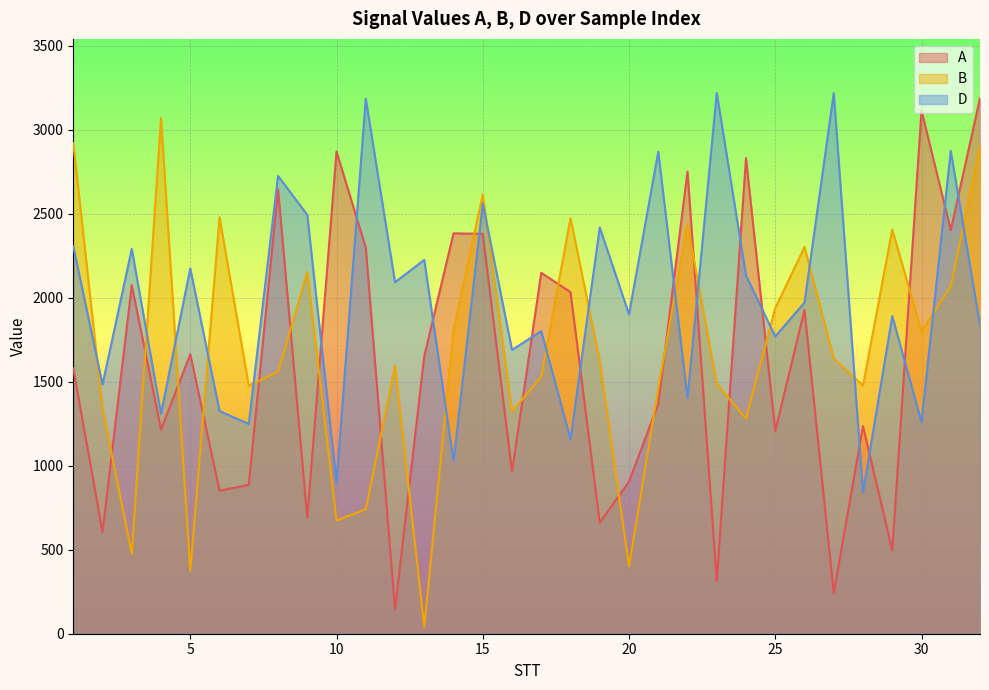

Where is the first local minimum for A?

2